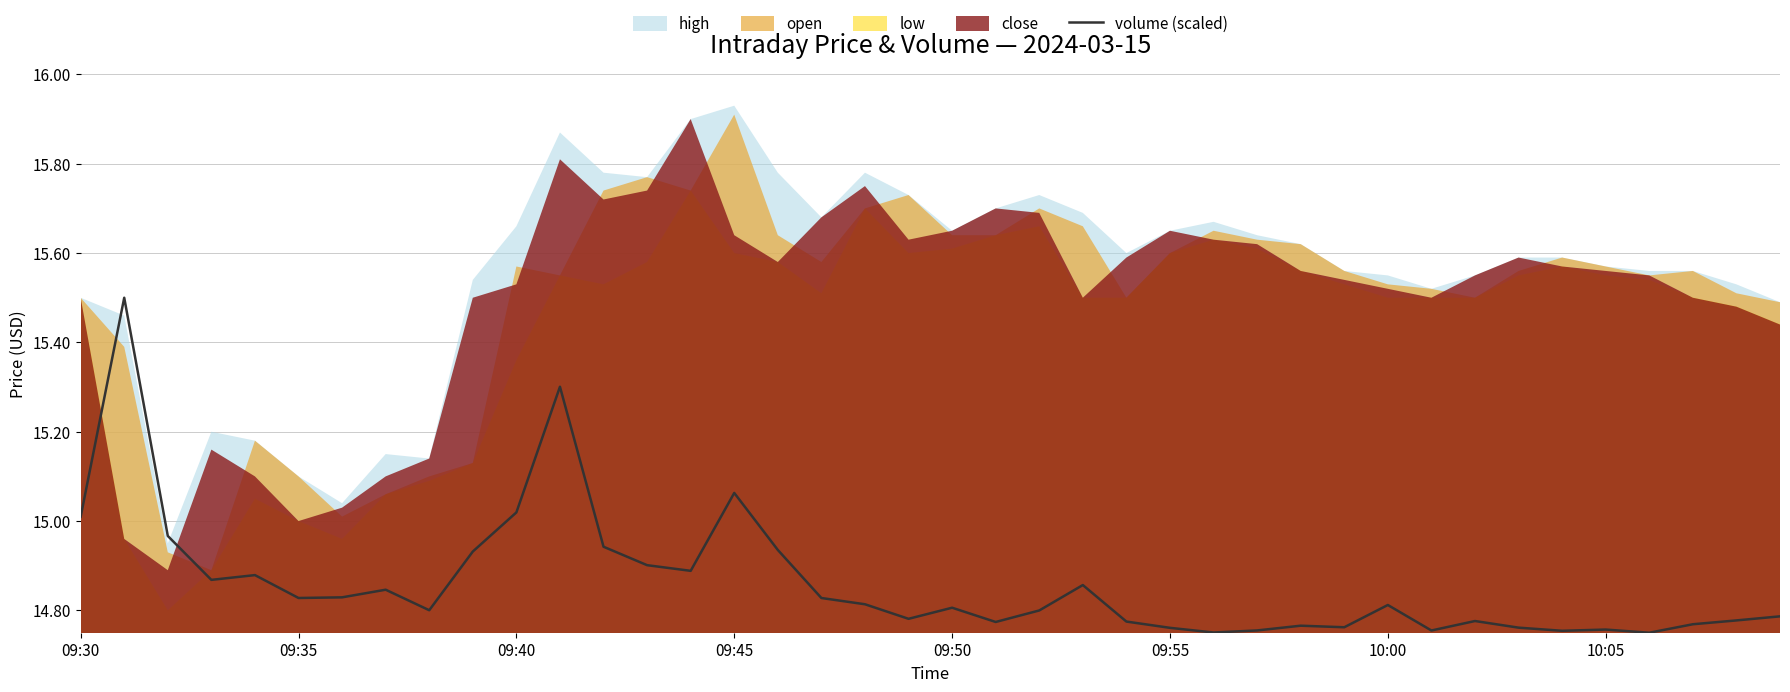

True or false: volume (scaled) has a value of 4.6 at 09:55.

False